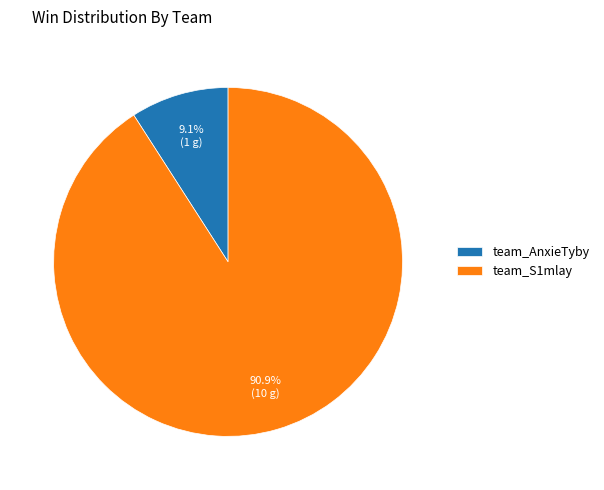

Approximately how many times larger is the value at team_S1mlay compared to team_AnxieTyby?

10.0